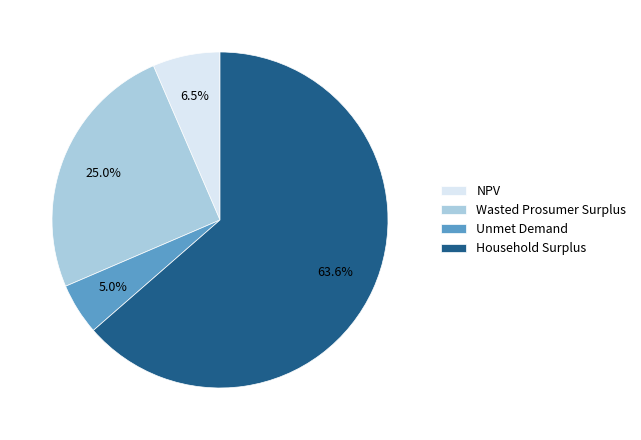

How much of the chart is everything except Wasted Prosumer Surplus?

75.0%